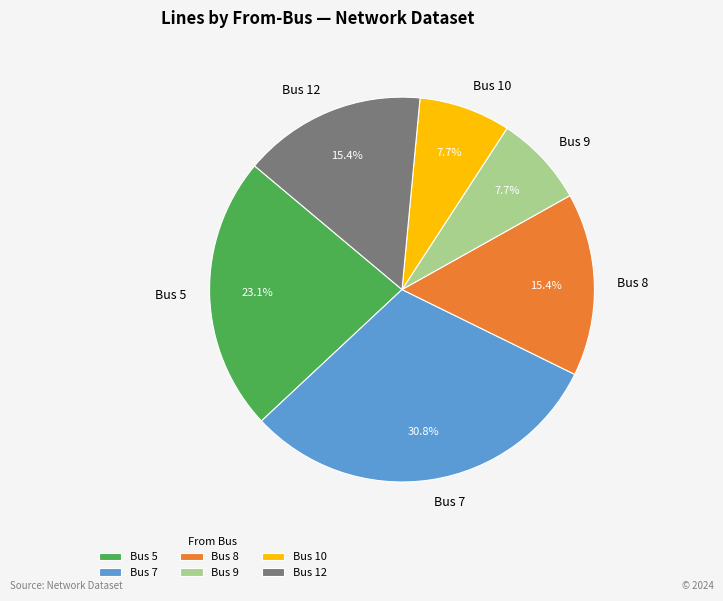

Do Bus 8 and Bus 12 together represent more than half of the pie?

No